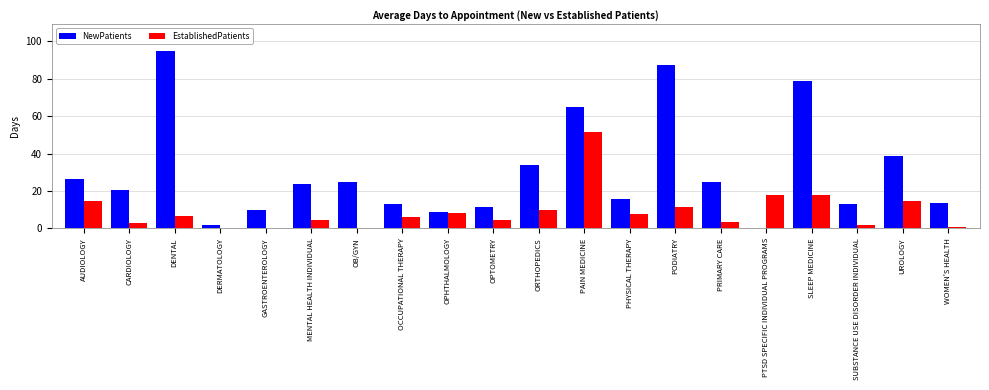

Which label corresponds to the largest value in the chart?

DENTAL